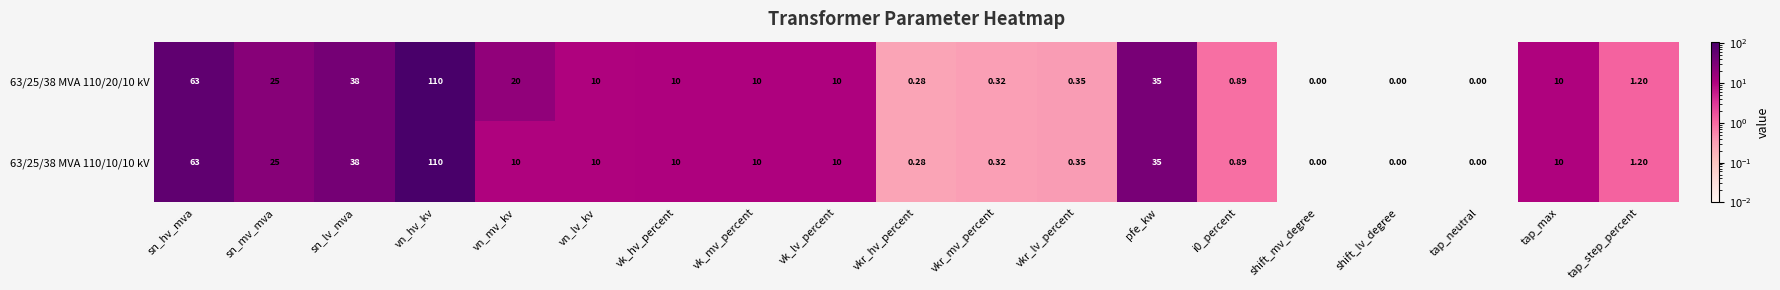

At which category is the sum across all series the highest?

vn_hv_kv